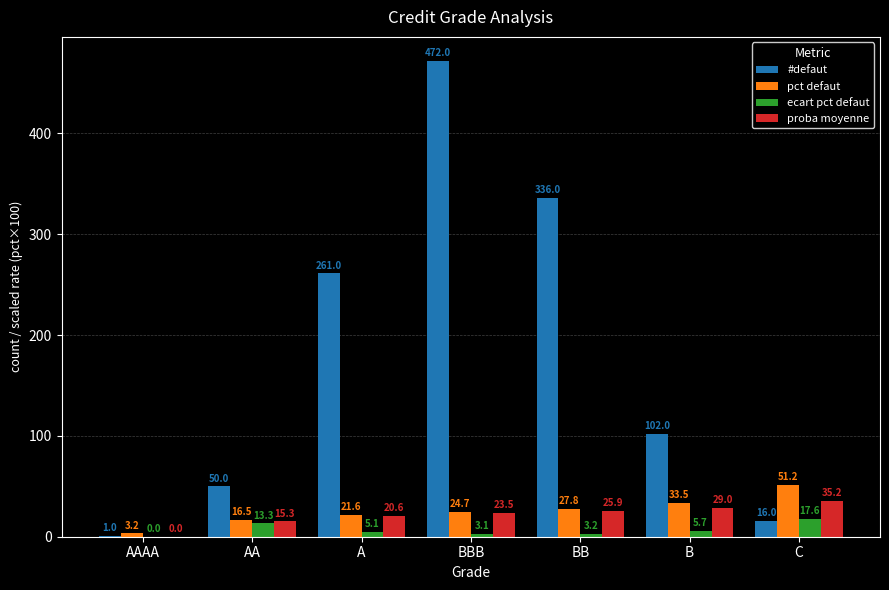

True or false: proba moyenne has a value of 25.9 at BB.

True